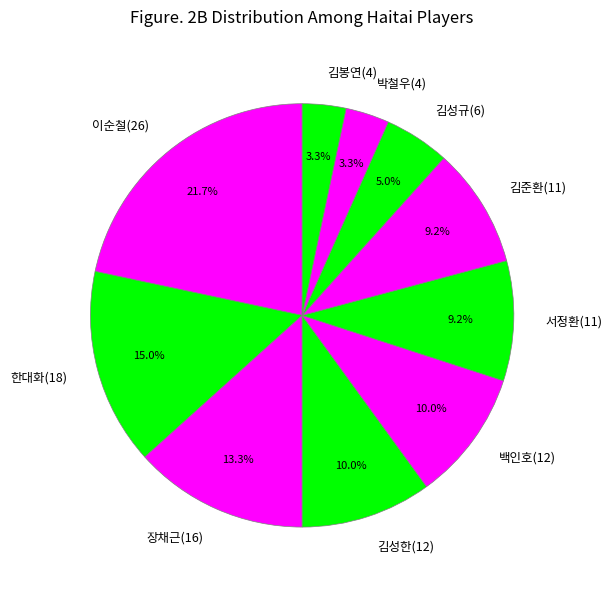

Is 서정환(11) the majority of the pie?

No